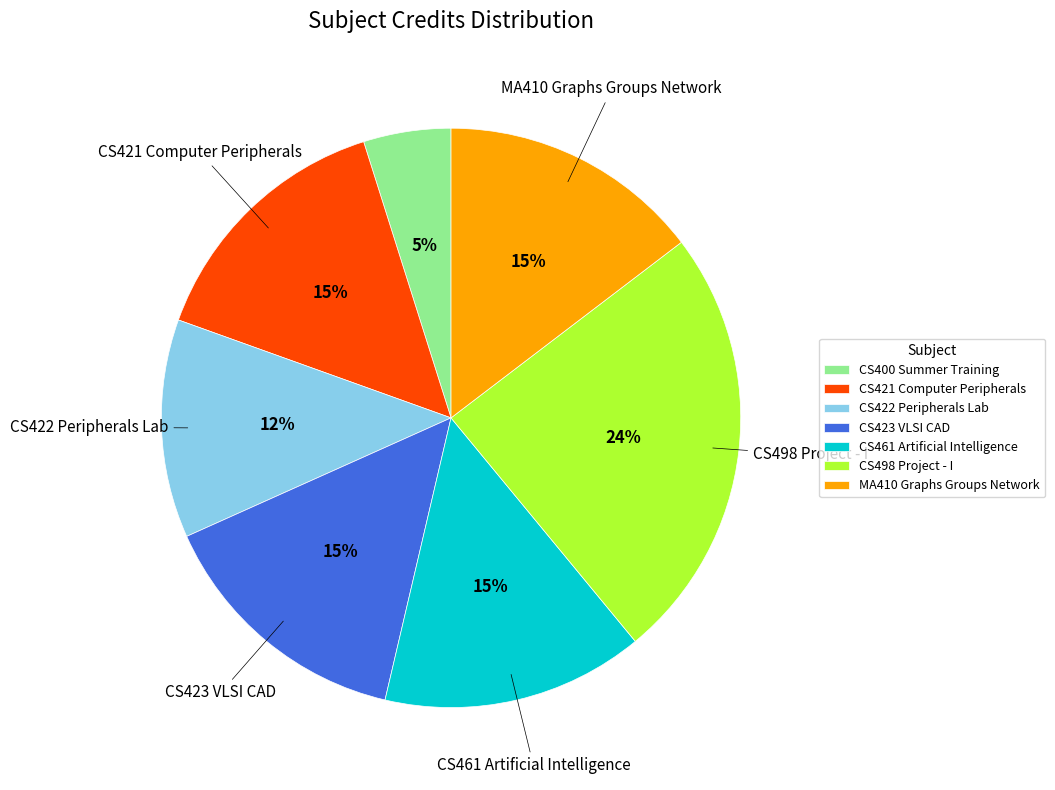

Which category has the smallest portion of the pie?

CS400 Summer Training